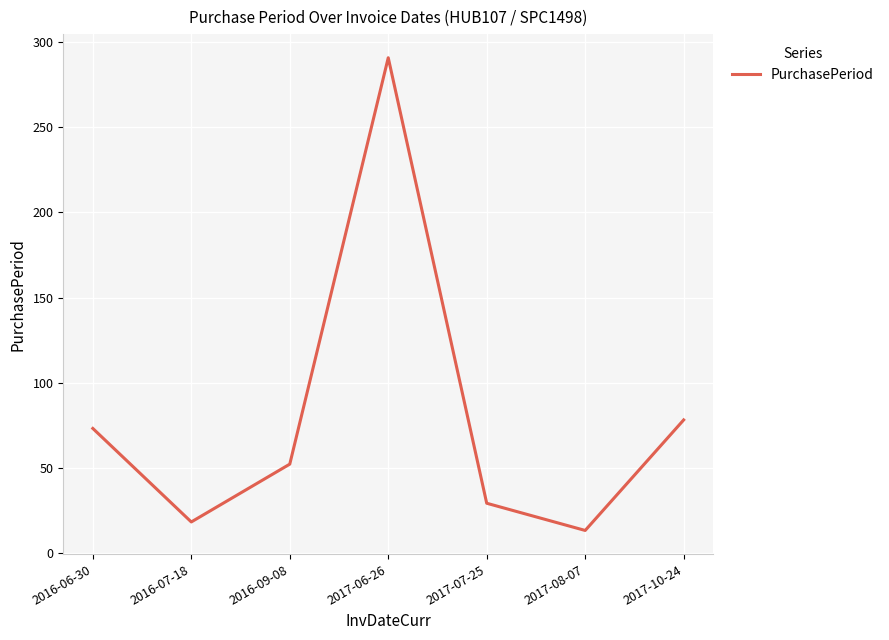

What is the minimum value shown in the chart?

13